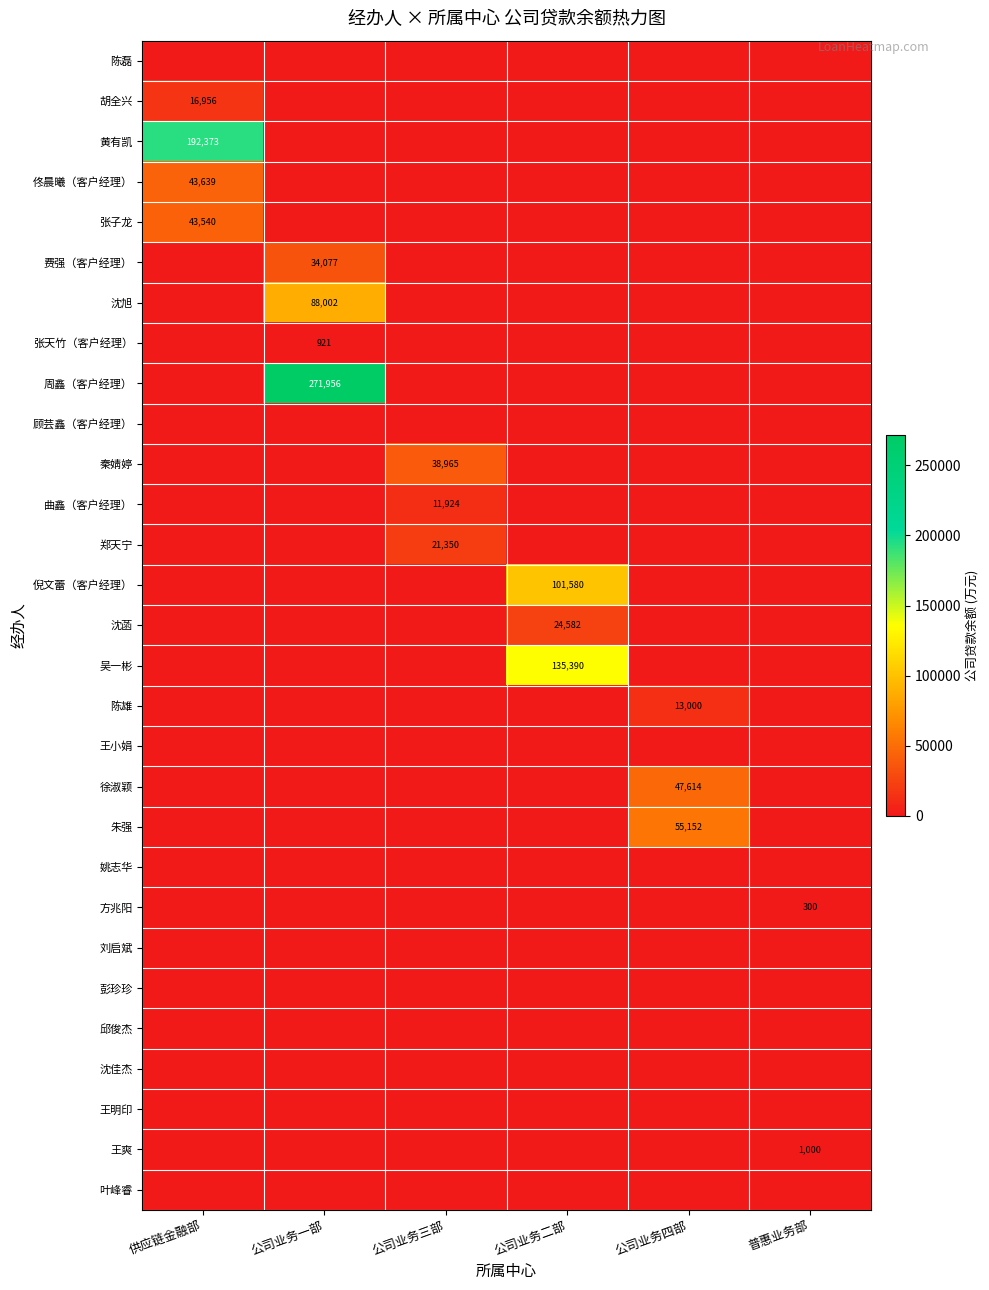

At how many categories does at least one series exceed 119246?

3